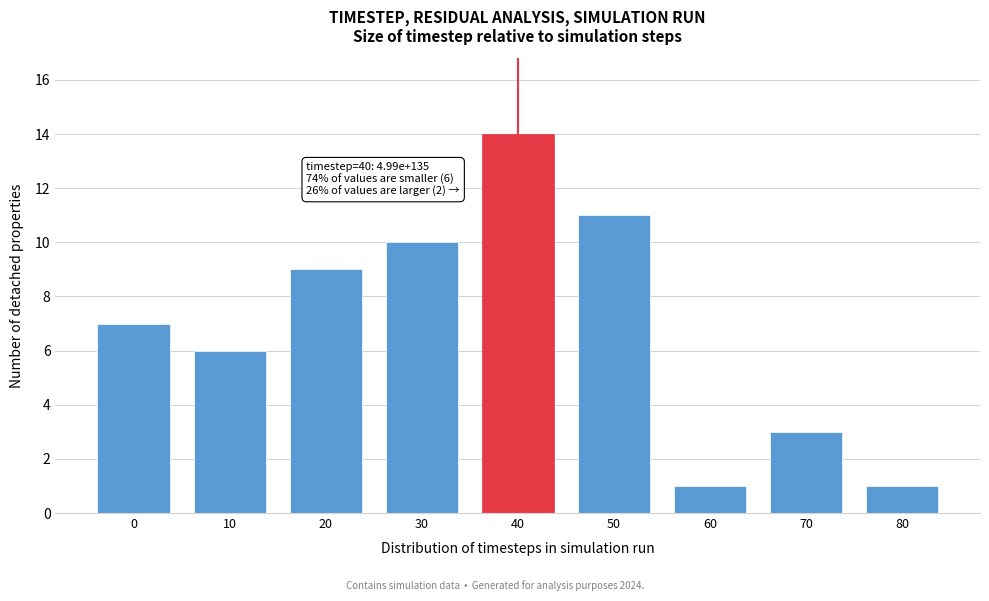

Reading left to right, what are all the values shown in this chart?

0=7	10=6	20=9	30=10	40=14	50=11	60=1	70=3	80=1